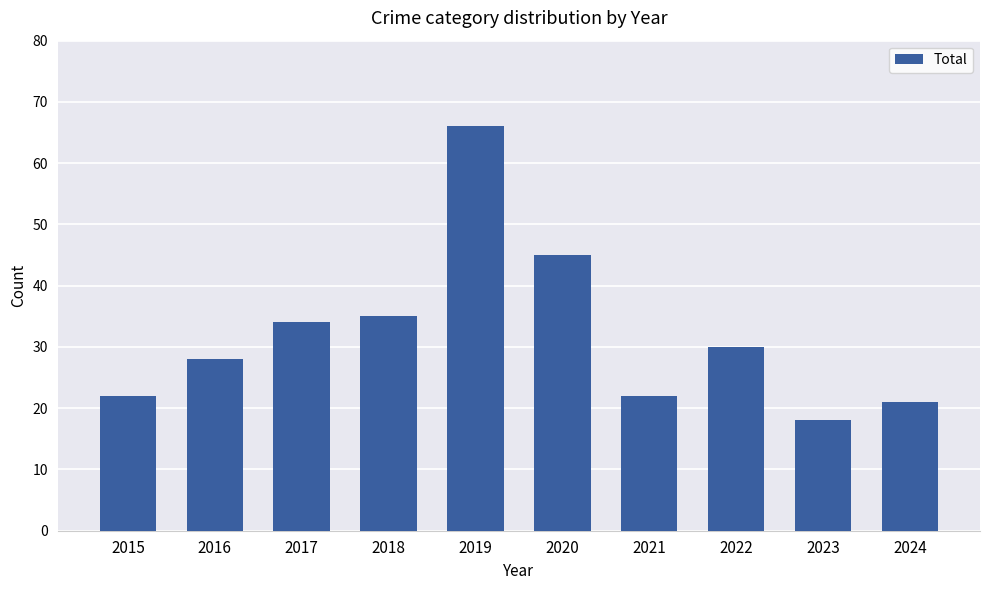

Count the number of data series in this chart.

1